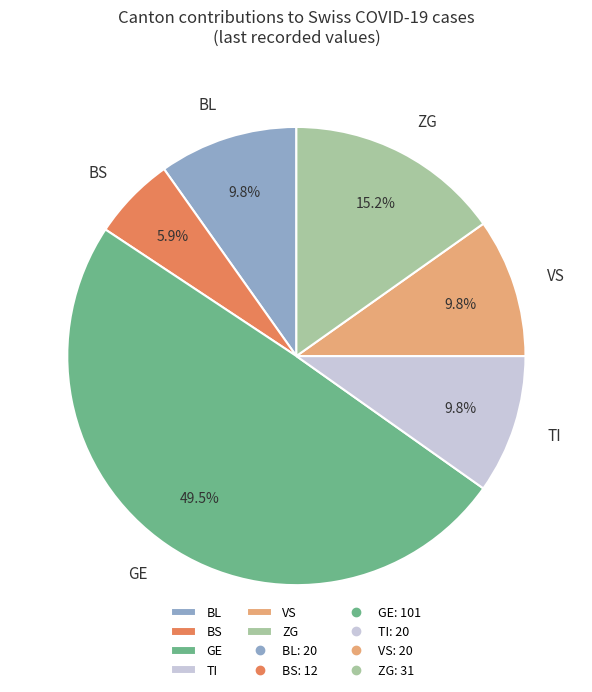

Which has a higher value, BL or ZG?

ZG